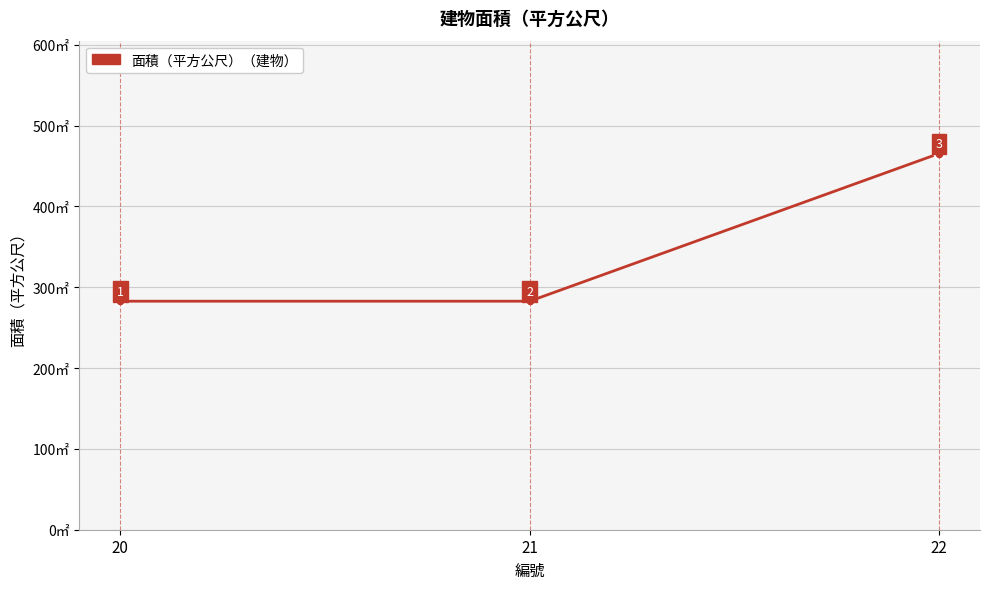

What is the approximate value at 21?

282.8